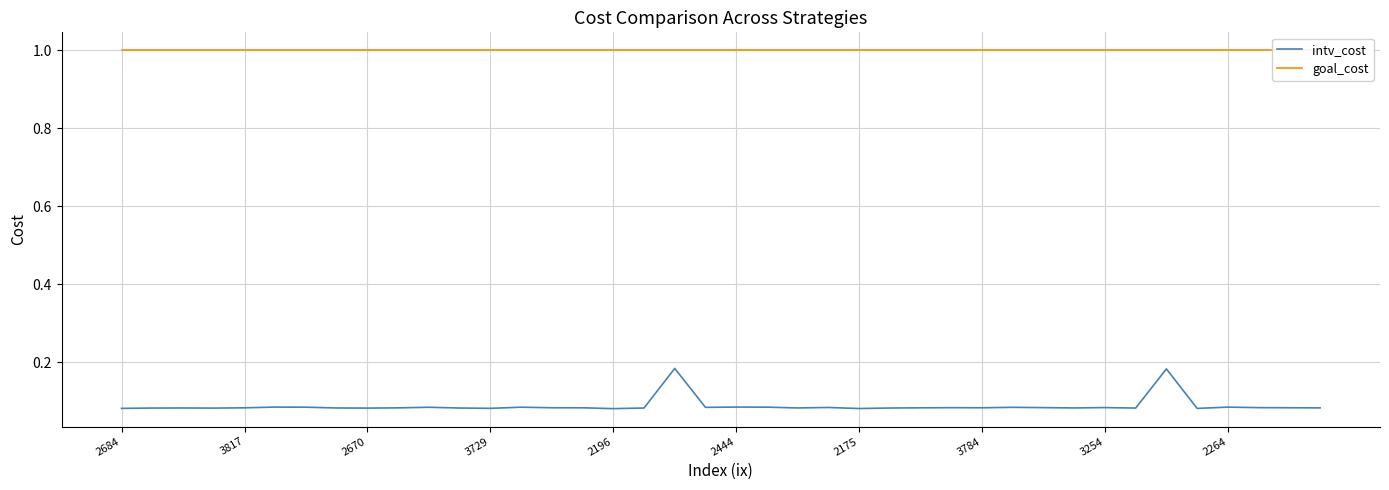

True or false: goal_cost has a value of 1.0 at 3784.

True